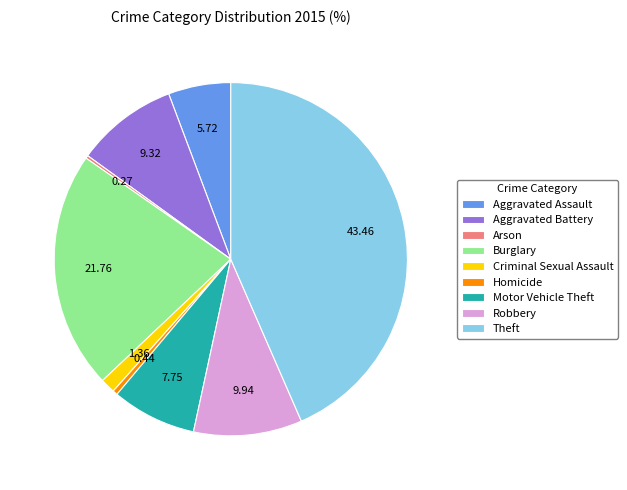

Which category has the biggest portion of the pie?

Theft